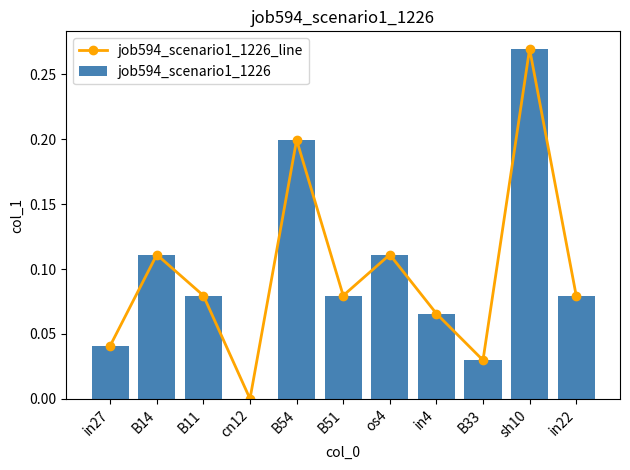

Where is job594_scenario1_1226_line nearest to the value 0?

cn12